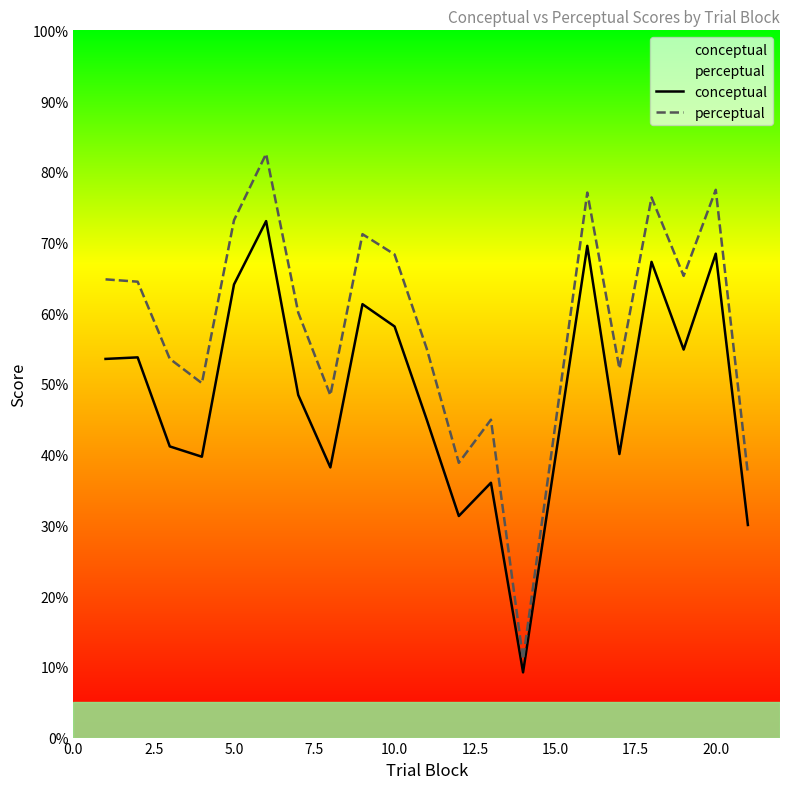

Is the value of perceptual at 5.0 greater than the value of conceptual at 10.0?

Yes